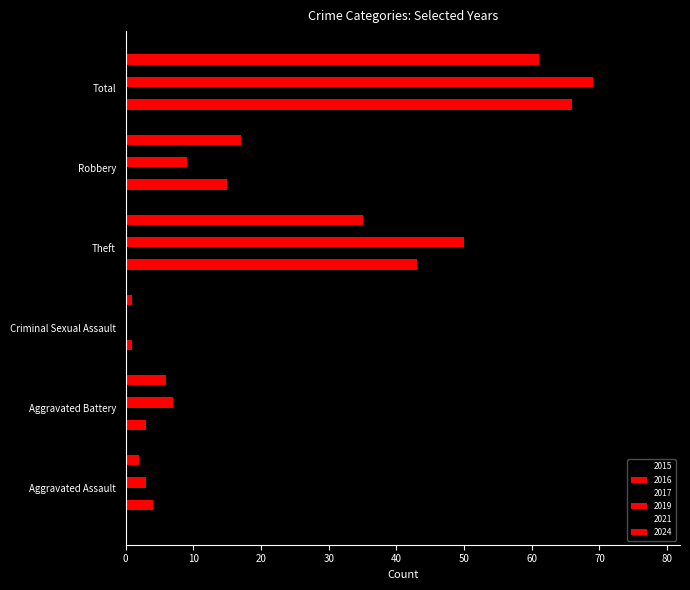

How many positive values does the 2019 series have?

5